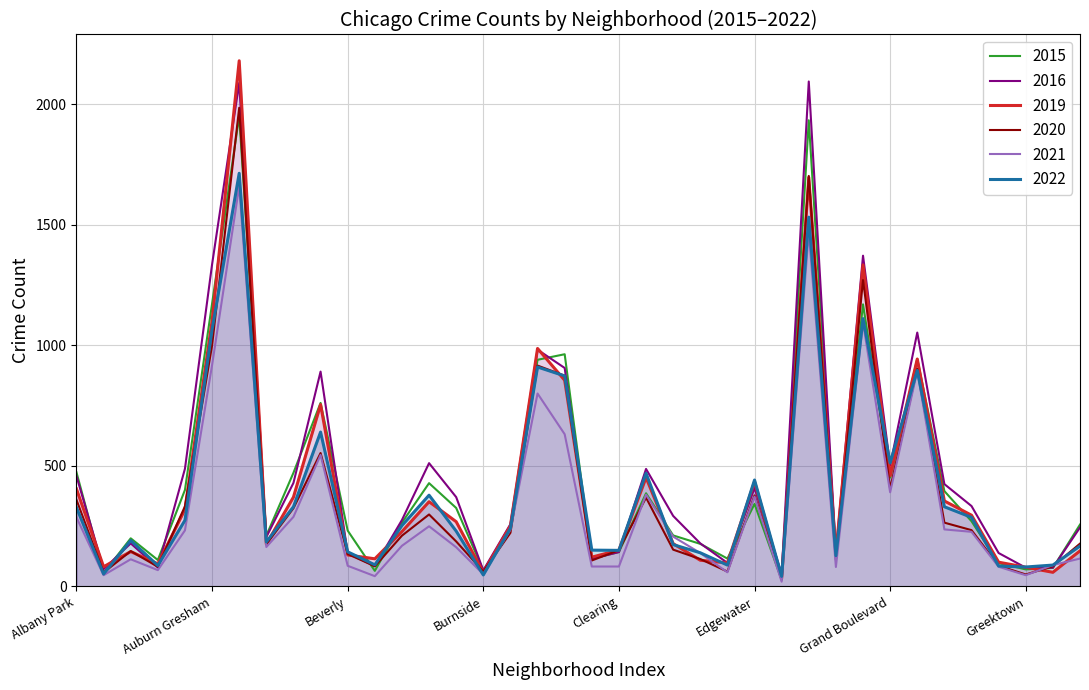

Is it true that 2019 equals 80 at Hegewisch?

False